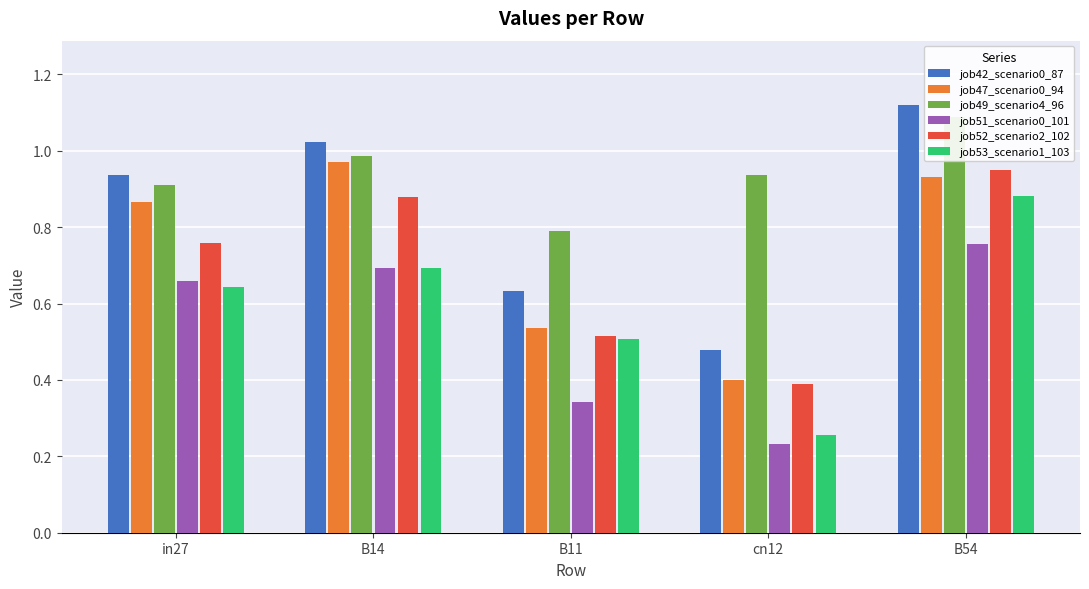

List the series in order of their peak value, highest first.

job42_scenario0_87, job49_scenario4_96, job47_scenario0_94, job52_scenario2_102, job53_scenario1_103, job51_scenario0_101